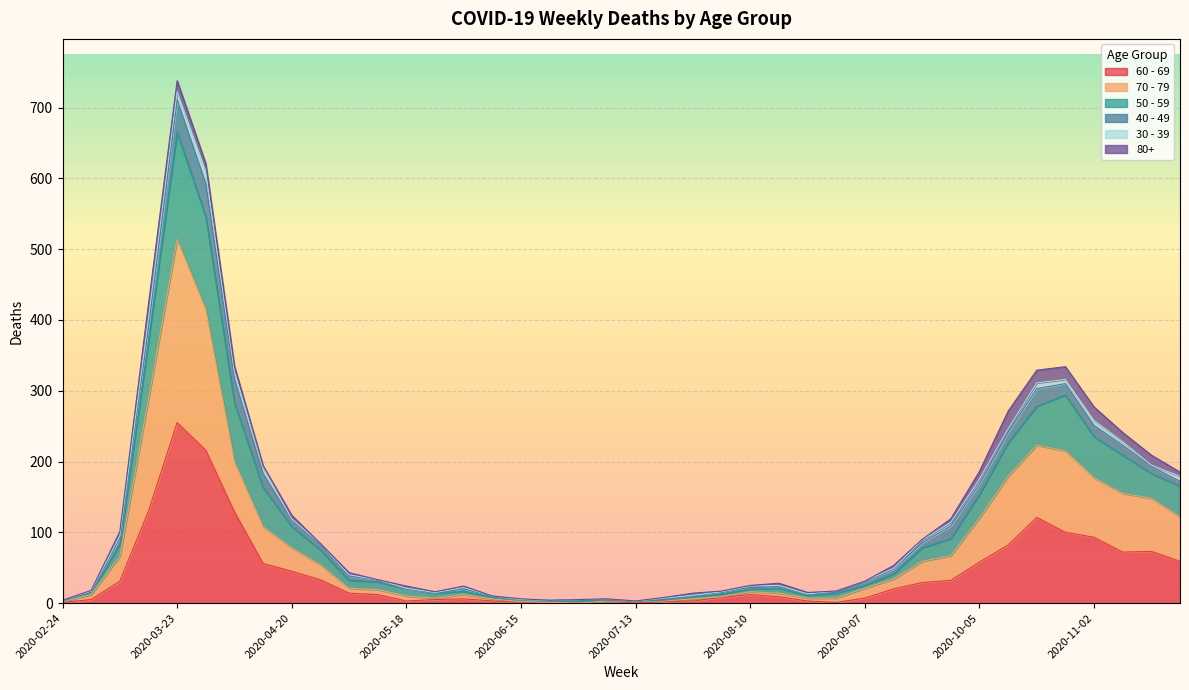

At which category is the sum across all series the highest?

2020-03-23